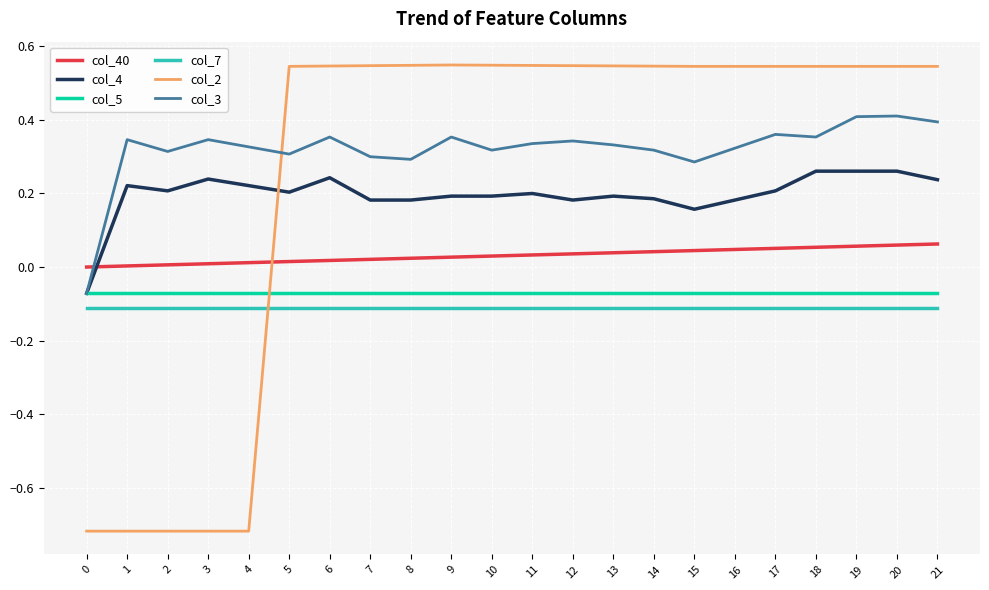

True or false: col_7 and col_4 cross at least once.

False